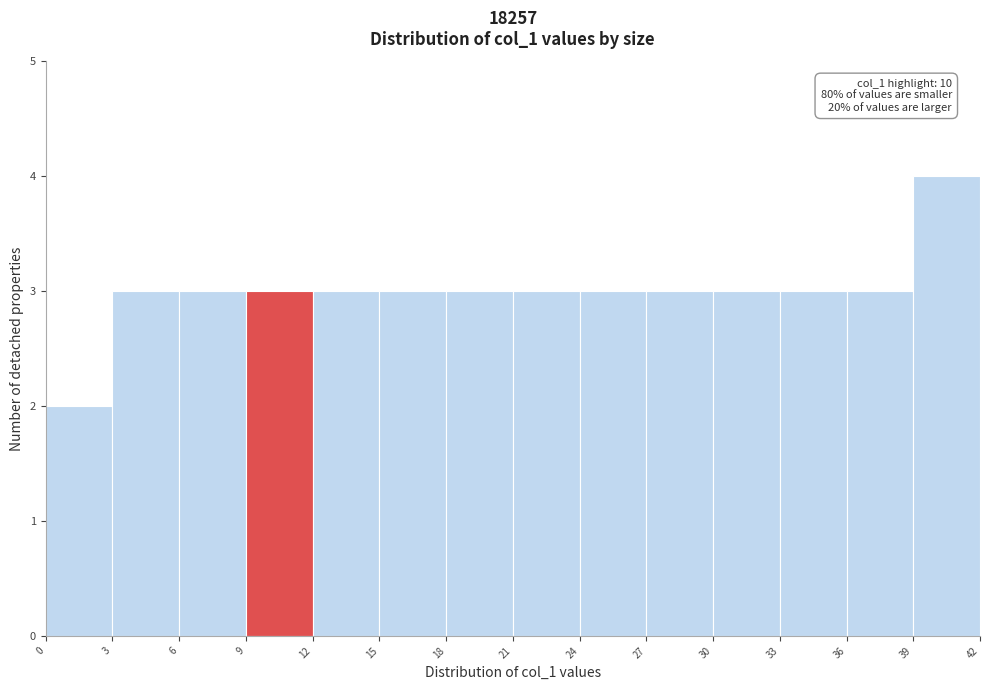

Which range on the x-axis has the tallest bar?

39 to 42